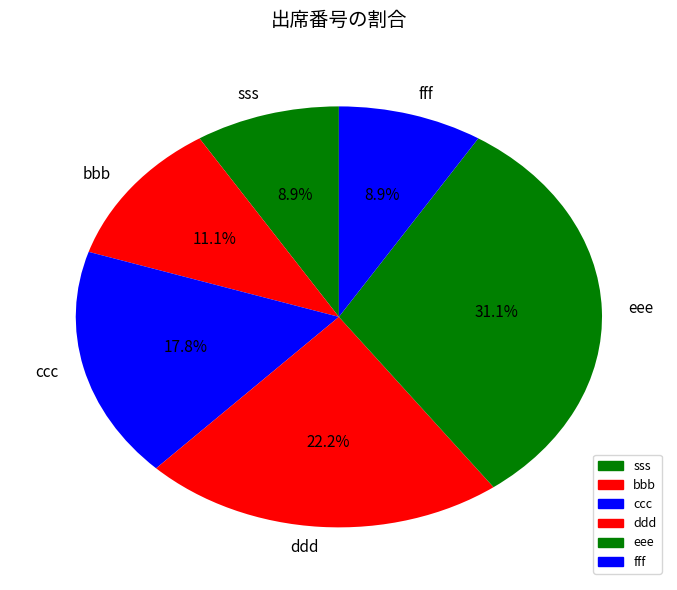

What percentage is NOT represented by fff?

91.1%